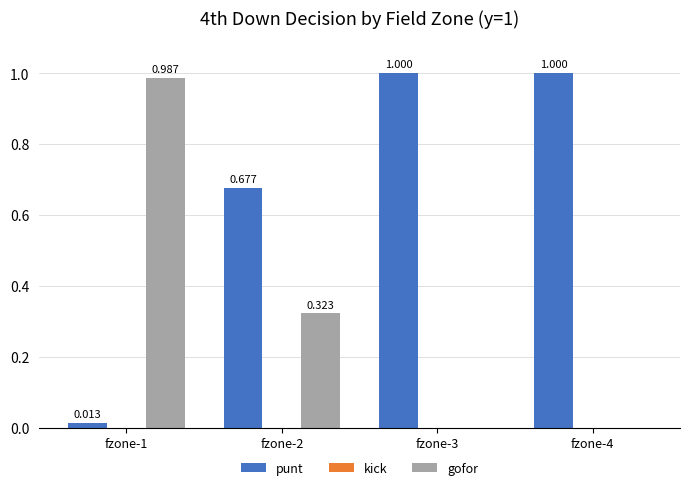

Which series has the largest total across all categories?

punt